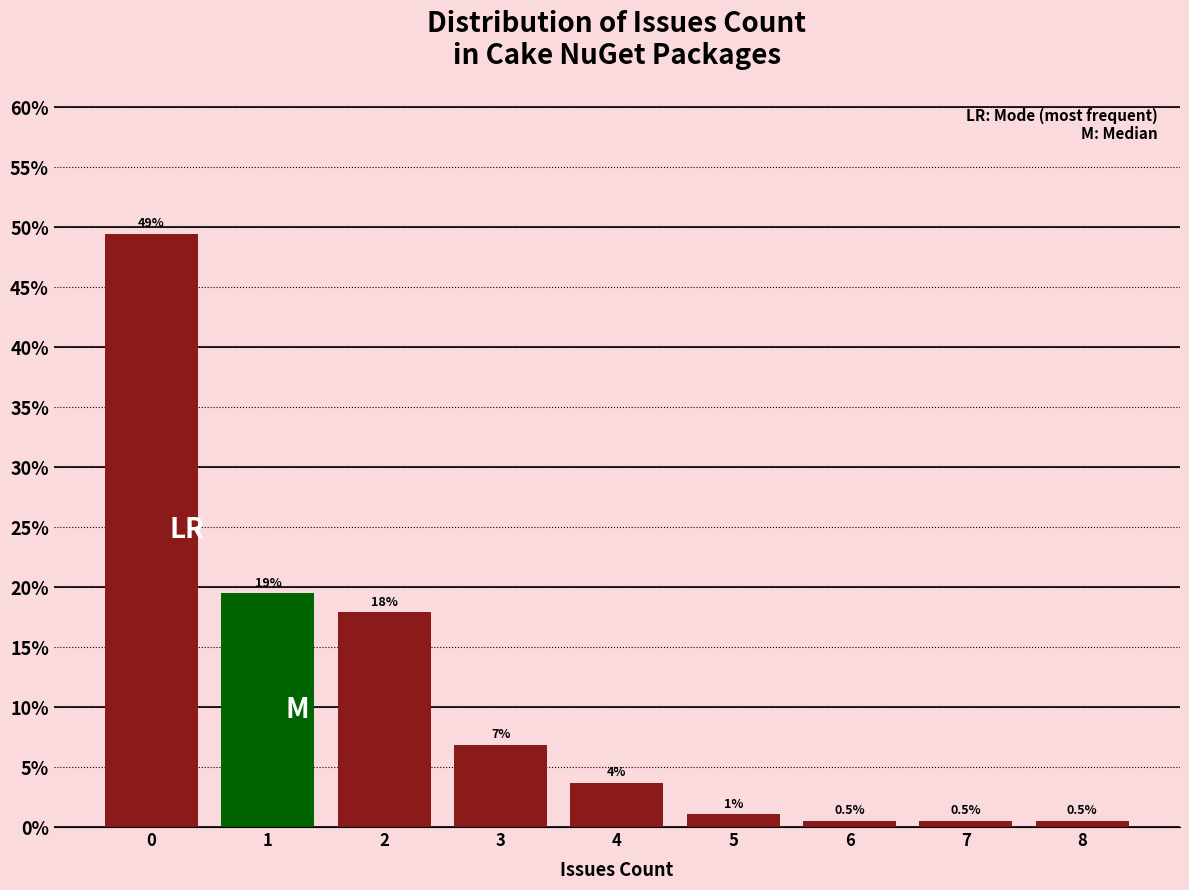

How many bars are there in total?

9